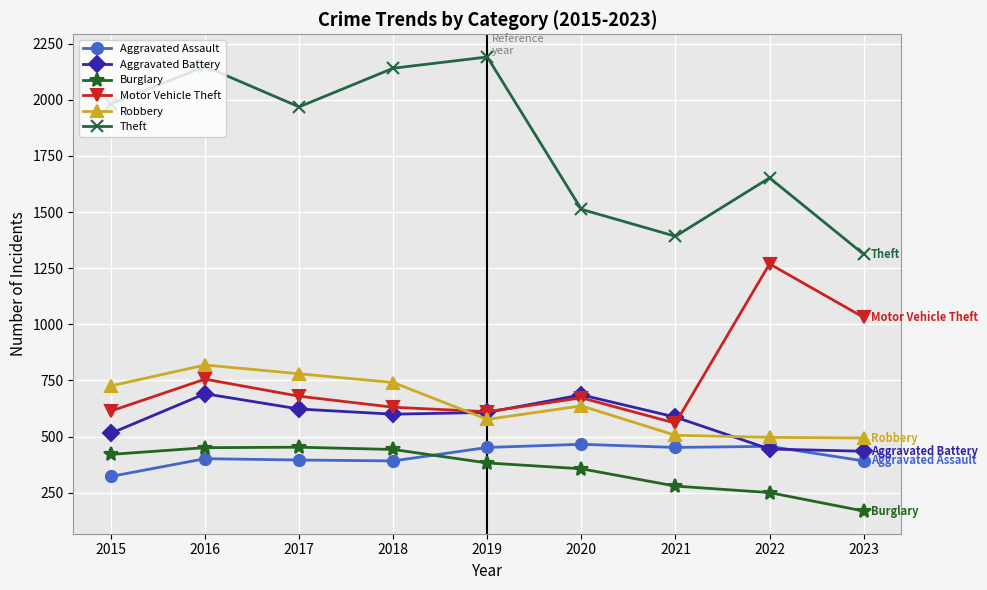

How many data points in Burglary are less than 383?

4